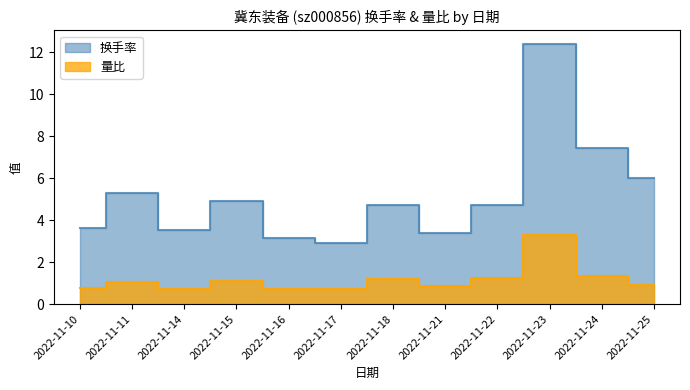

Which series has the widest spread of values?

换手率